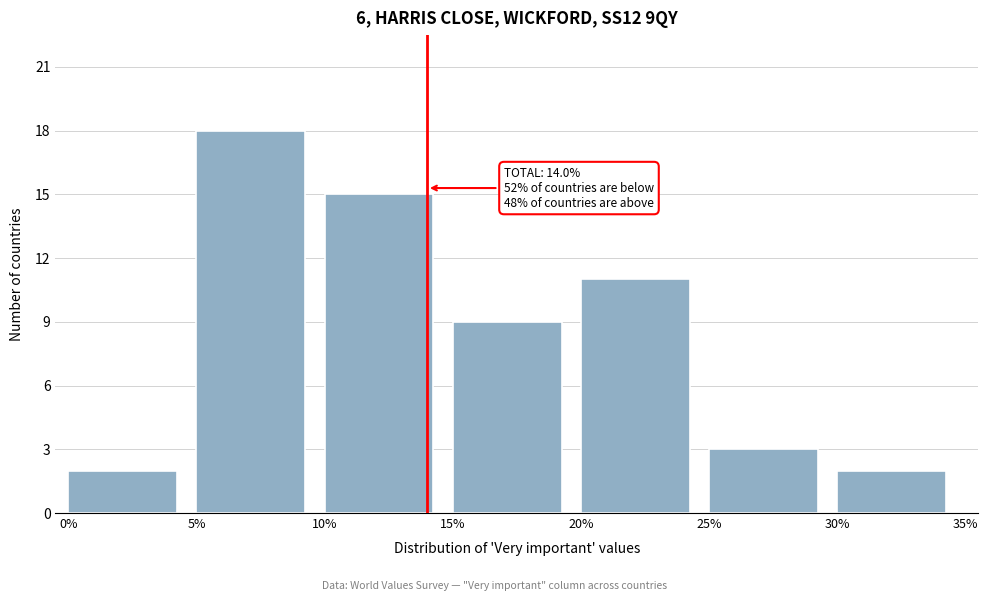

Which range on the x-axis has the tallest bar?

5% to 10%